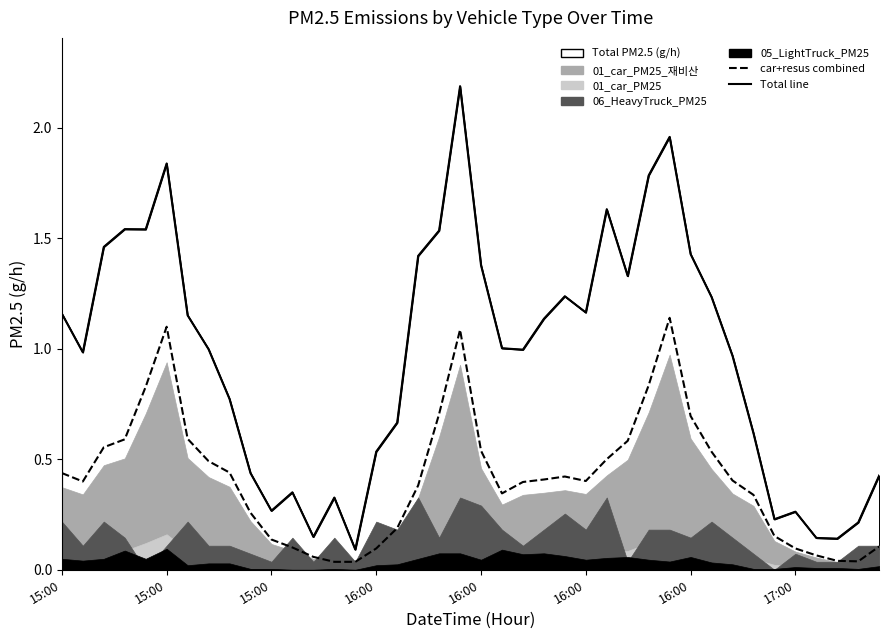

What is the spread (max minus min) of values at 2024101614?

1.1